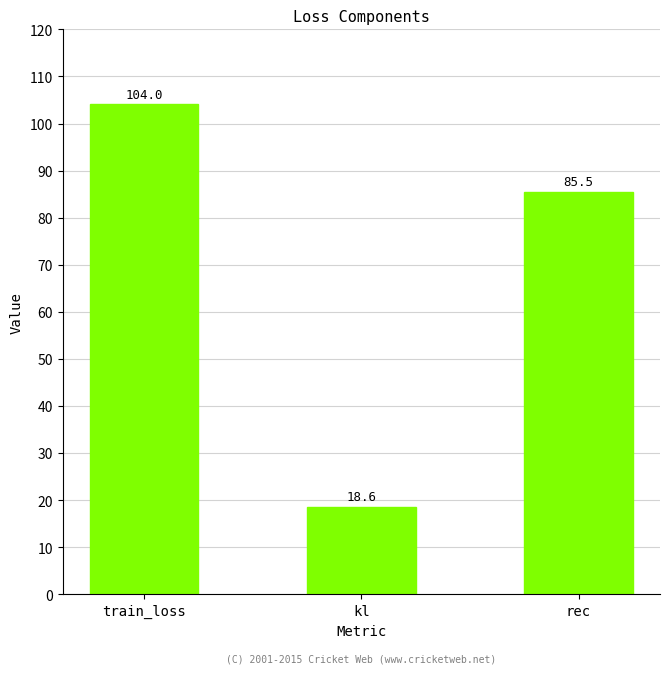

Rank the categories by value from lowest to highest.

kl, rec, train_loss